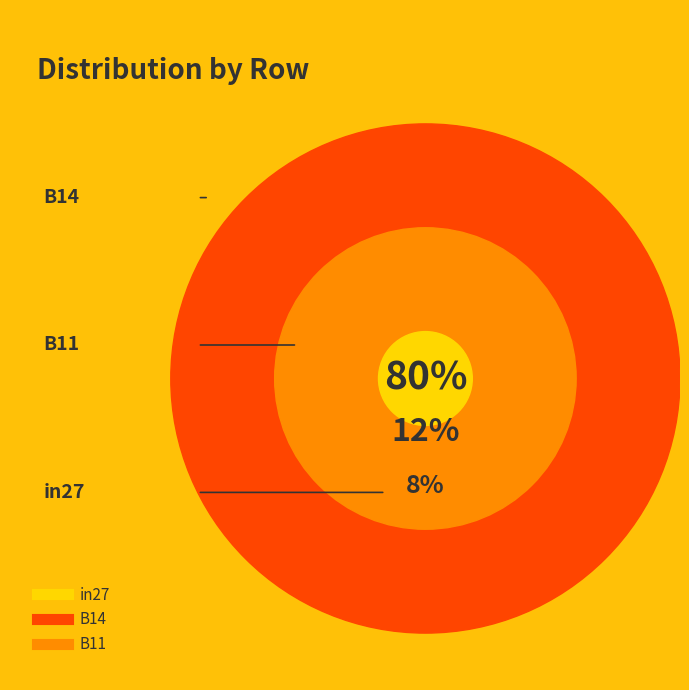

Does B11 account for over 50% of the chart?

No